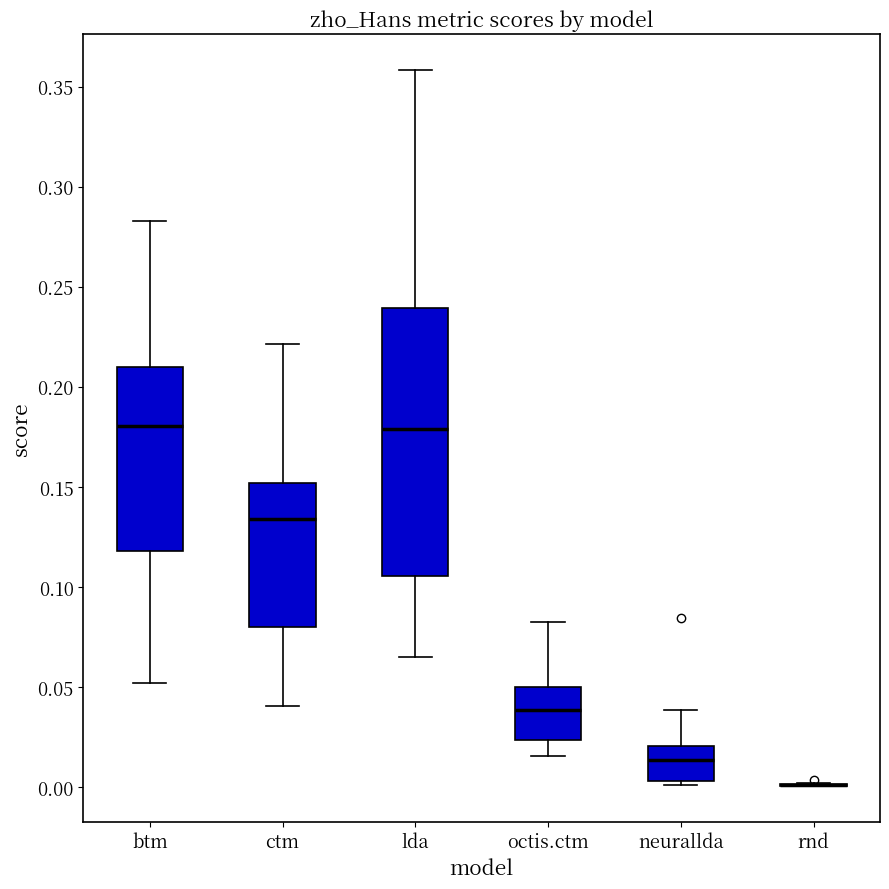

Which box is the tallest, from its lower edge to its upper edge?

lda